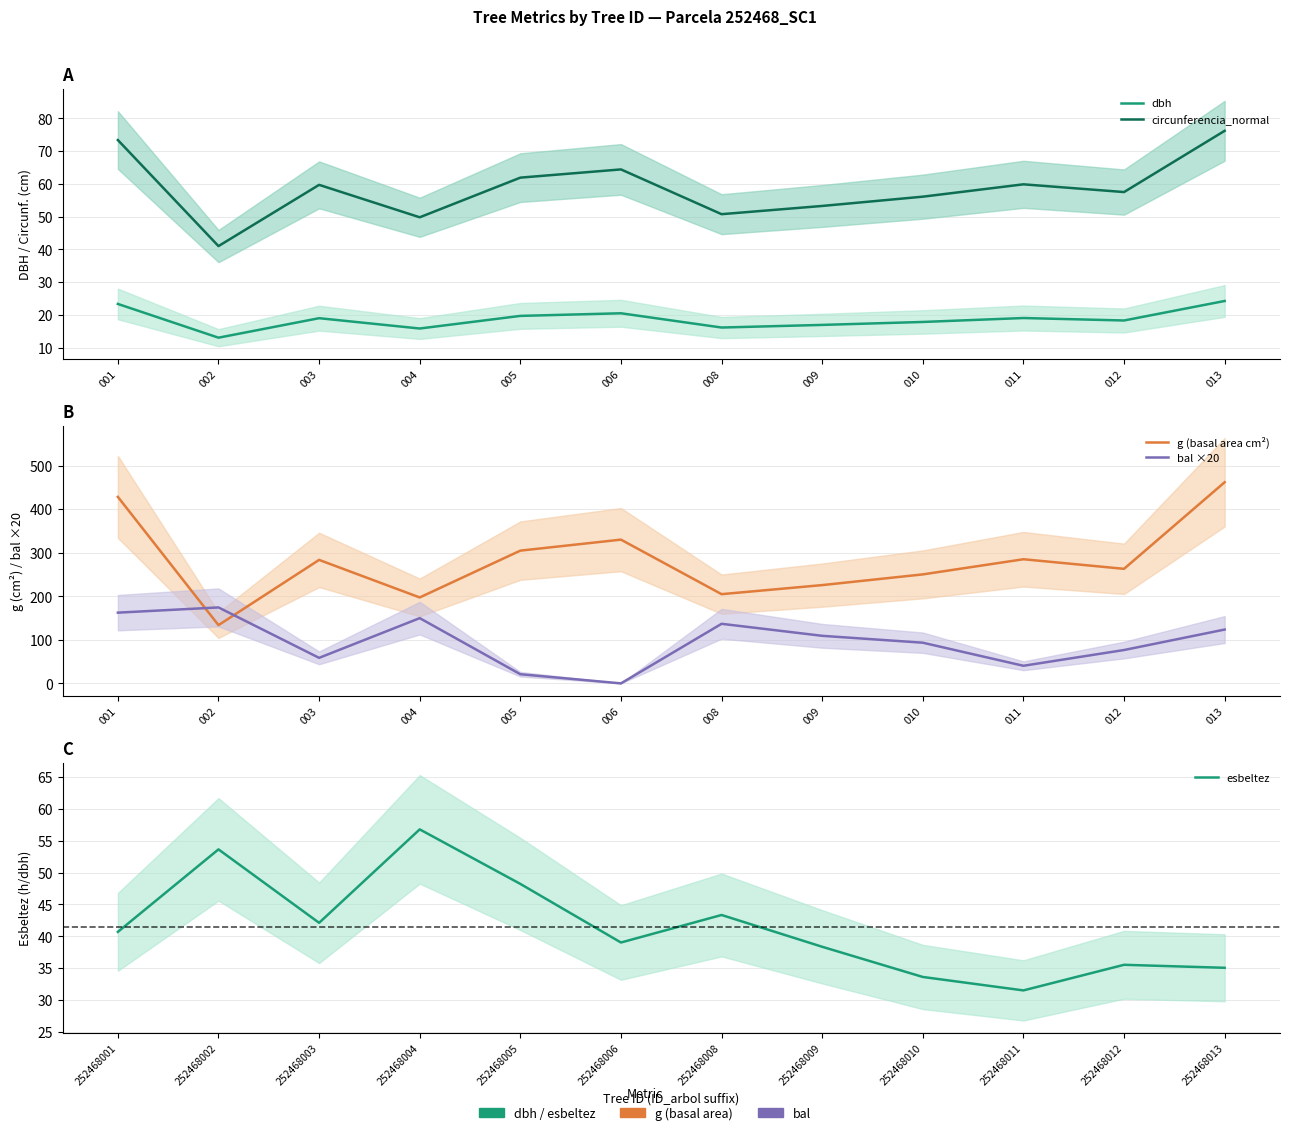

True or false: dbh has a value of 24.2 at 012.

False